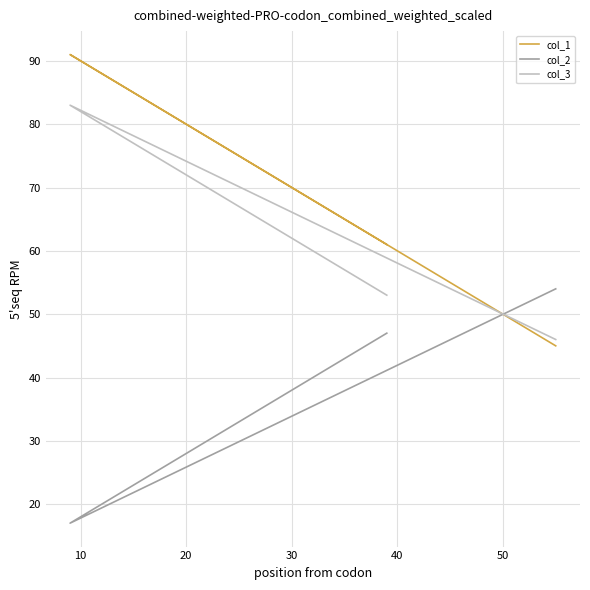

Reading left to right, list all the values displayed in this chart.

col_1: 45	91	61
col_2: 54	17	47
col_3: 46	83	53